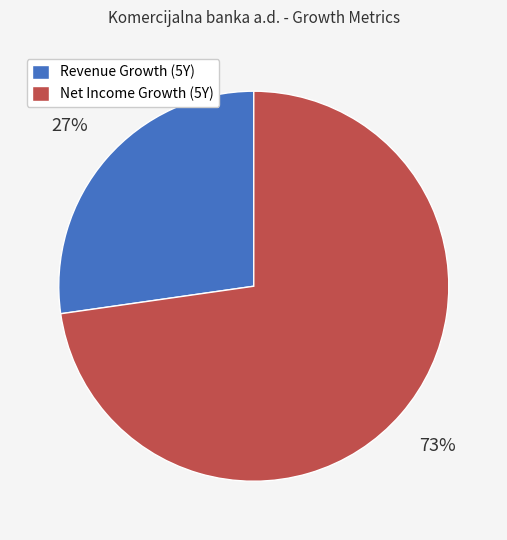

To the nearest percent, what is the average slice percentage?

50%